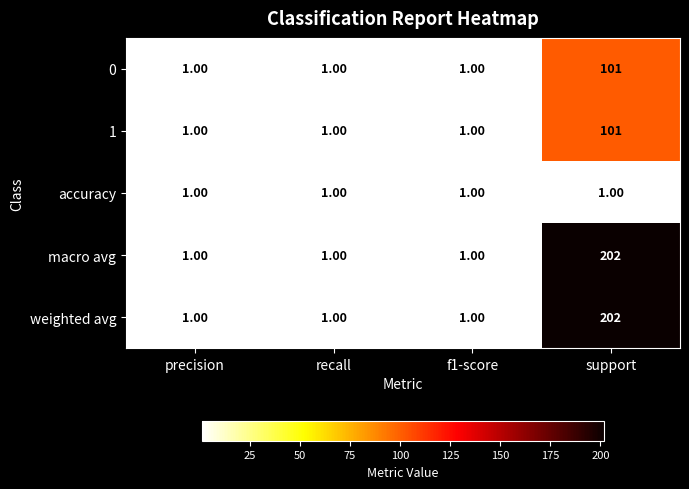

At which category is the sum across all series the highest?

support